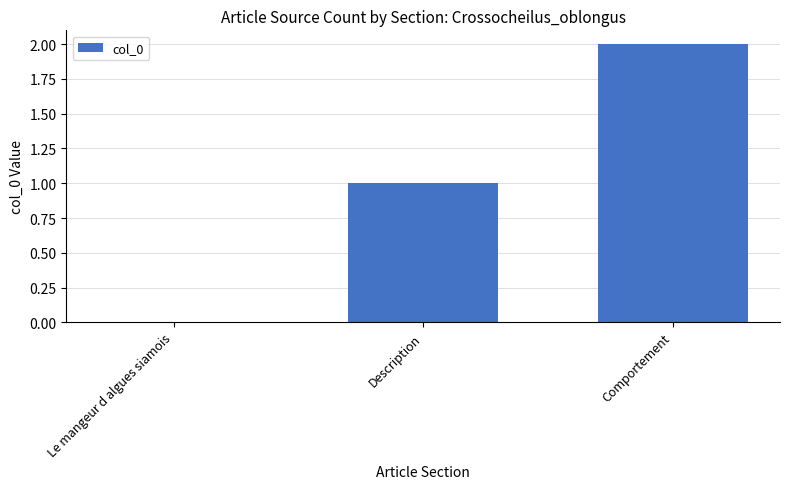

The value at Description is 2. True or false?

False